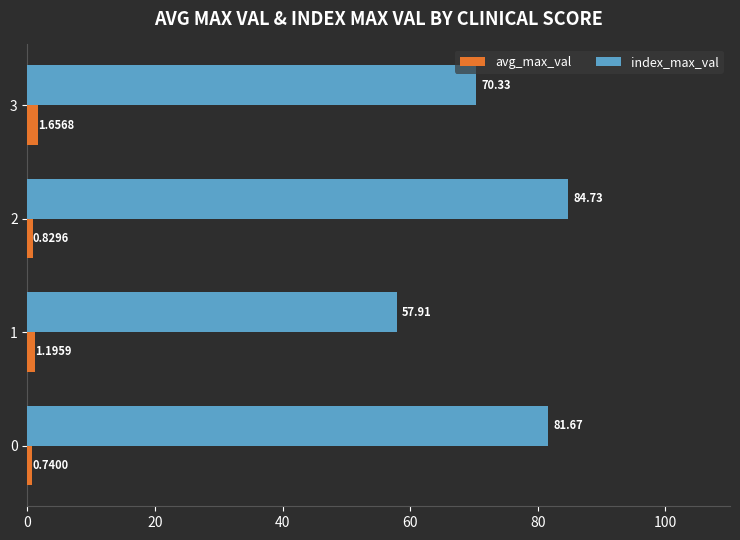

What is the difference between the highest and lowest values at 3?

68.7